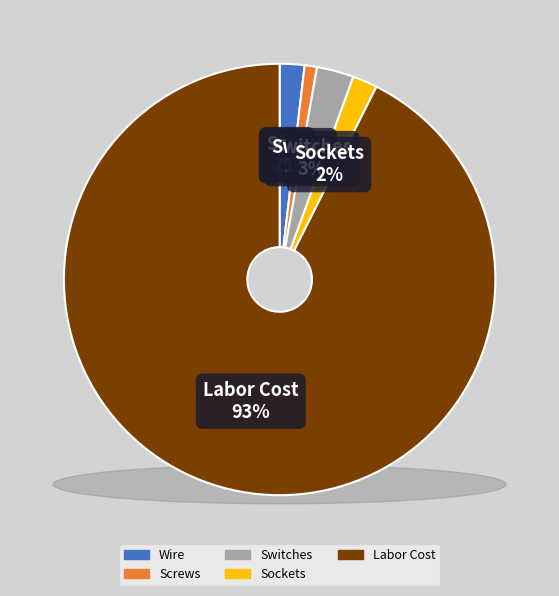

Does Labor Cost account for over 50% of the chart?

Yes